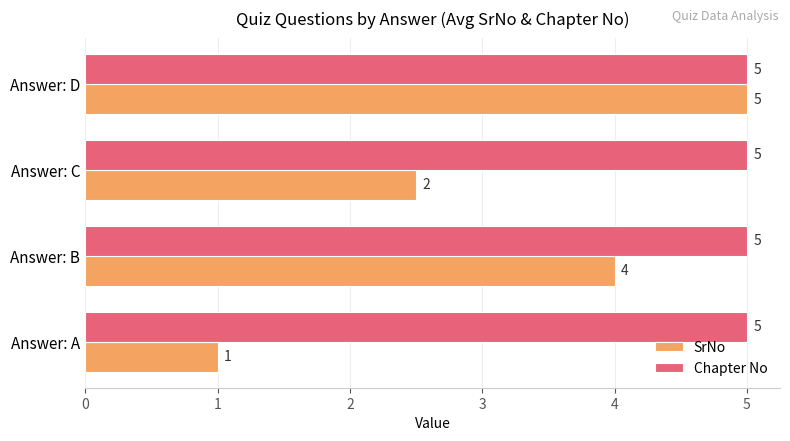

What is the difference between the SrNo values at Answer: A and Answer: B?

3.0